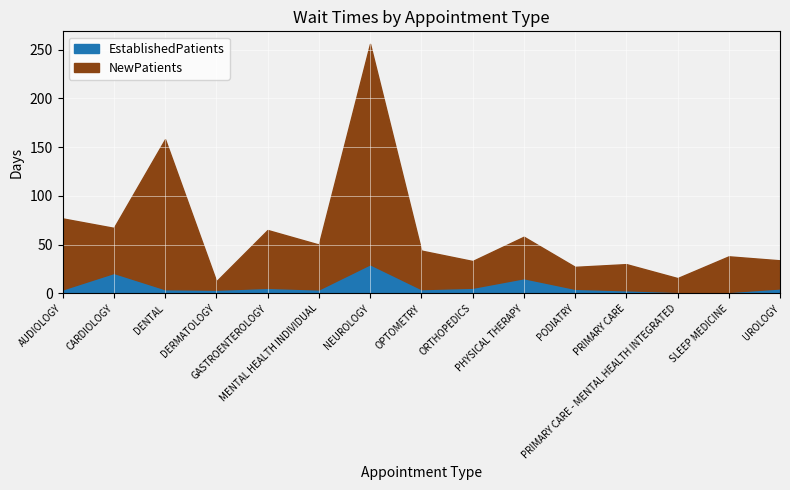

Which series changed the most between CARDIOLOGY and NEUROLOGY?

NewPatients